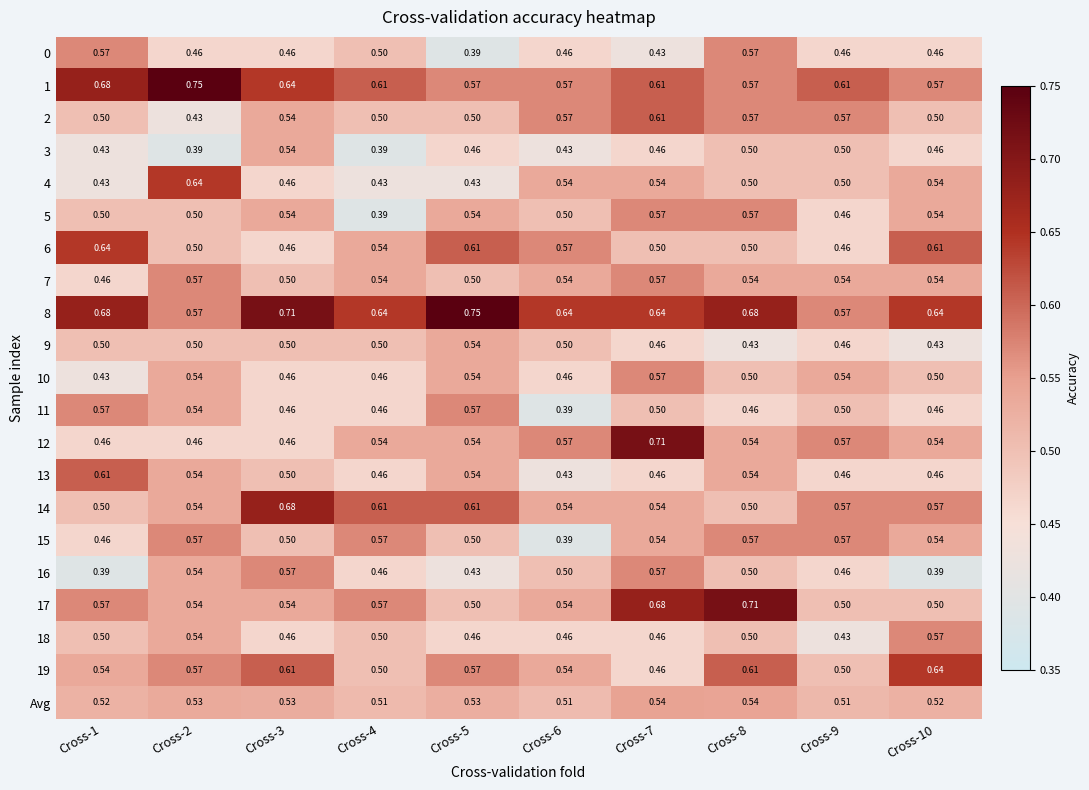

At how many categories does at least one series exceed 0?

10